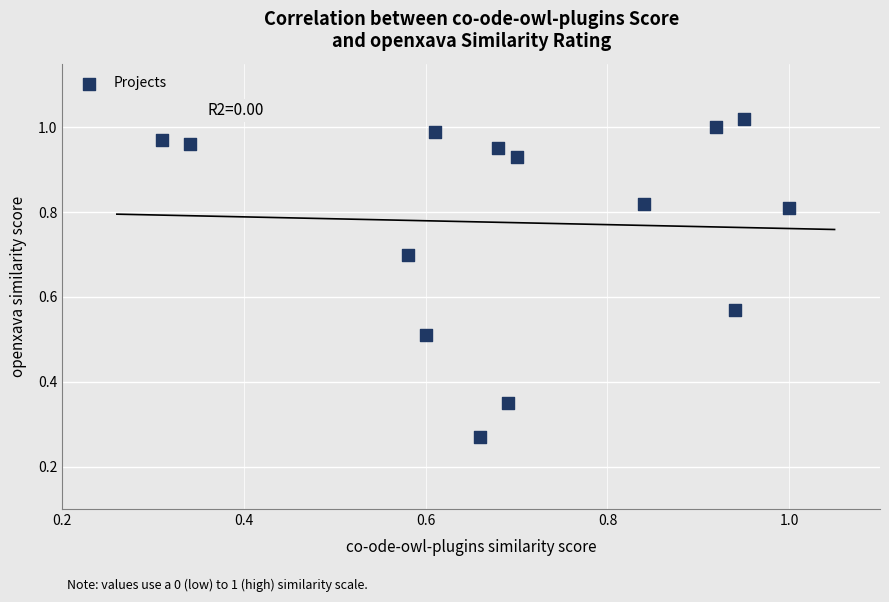

What is the range of X values (max minus min)?

0.7